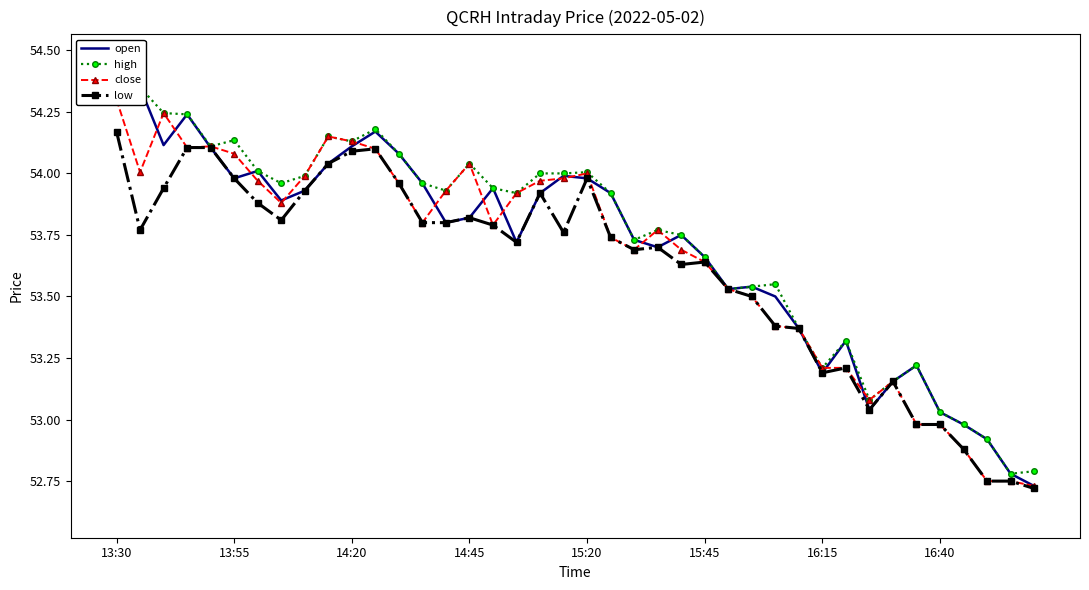

True or false: low and open cross at least once.

False